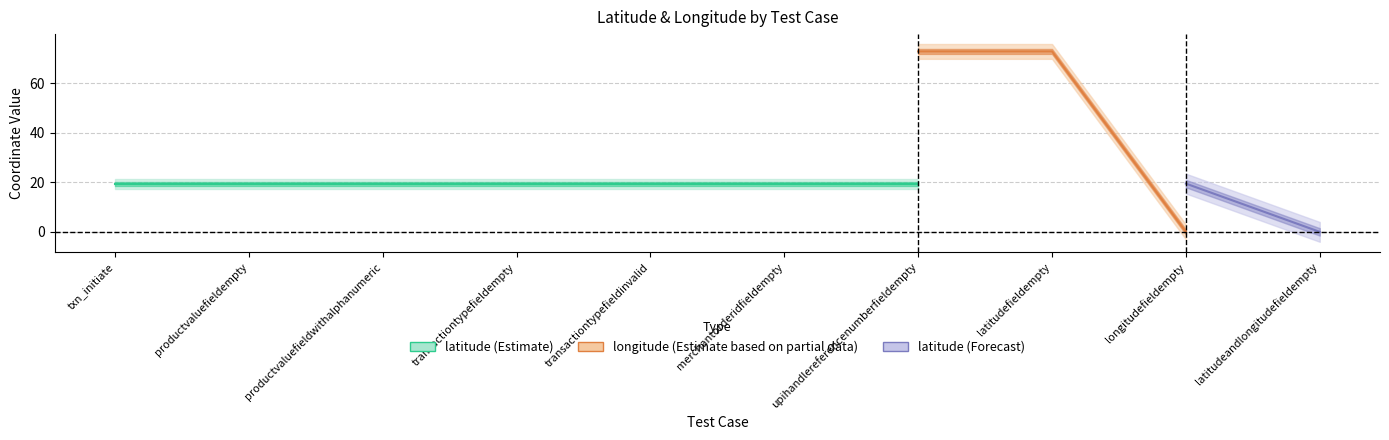

The value of longitude at productvaluefieldempty is 118.4. True or false?

False